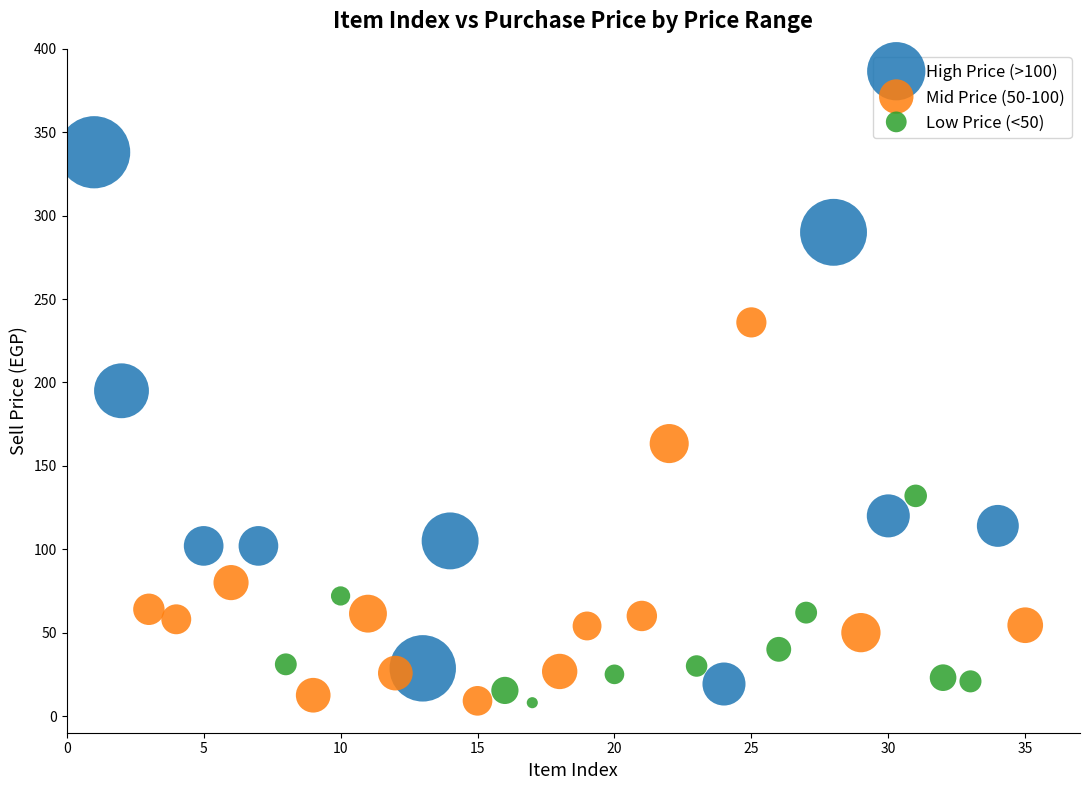

Which series reaches the maximum Y coordinate?

High Price (>100)